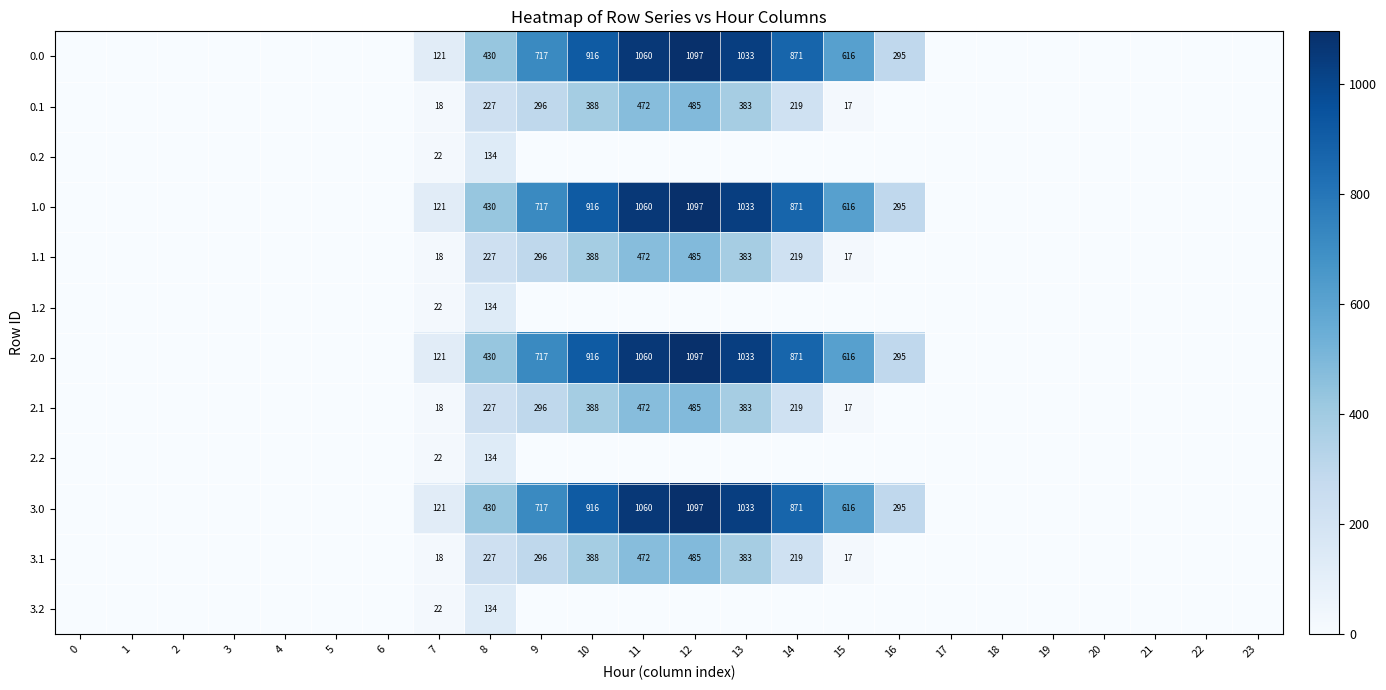

What is the difference between the highest and lowest values at 8?

296